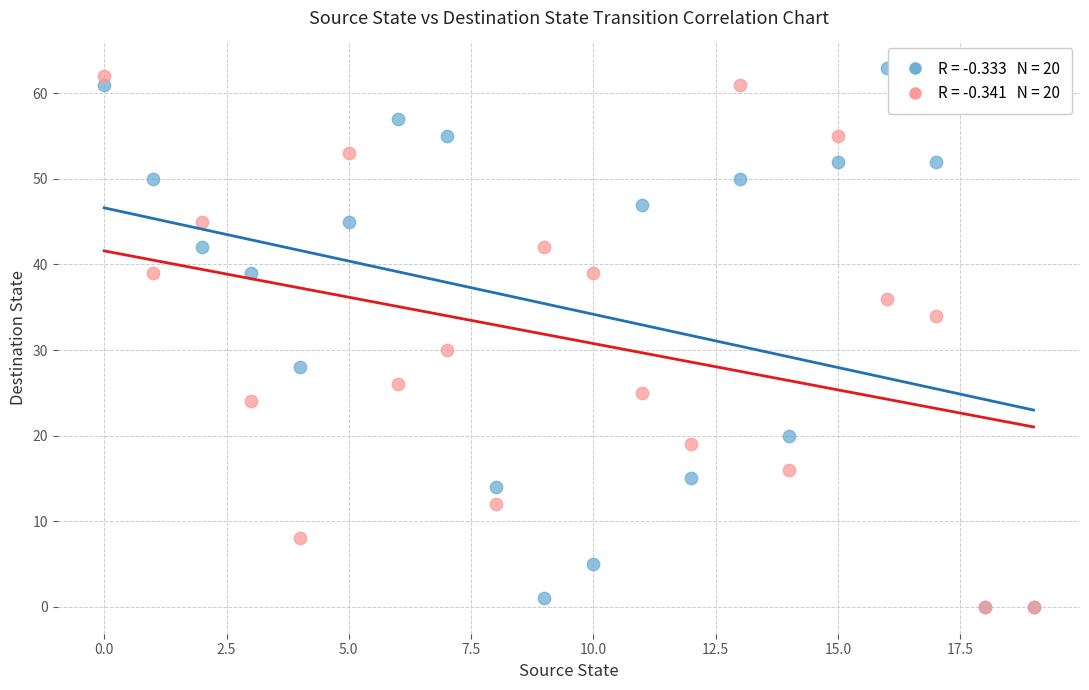

Across all series, what Y value is closest to 31?

30